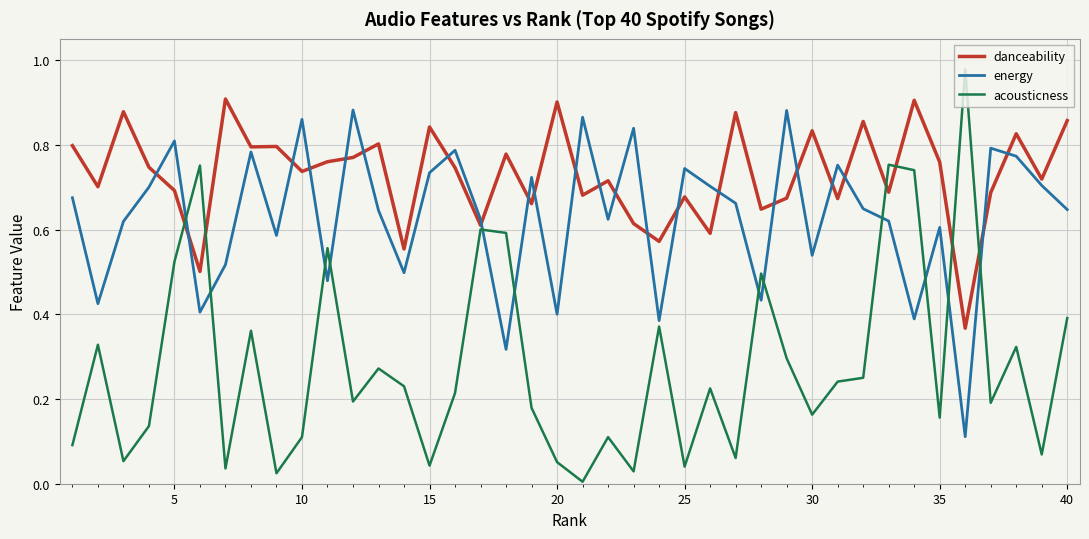

Which series has the largest total across all categories?

danceability